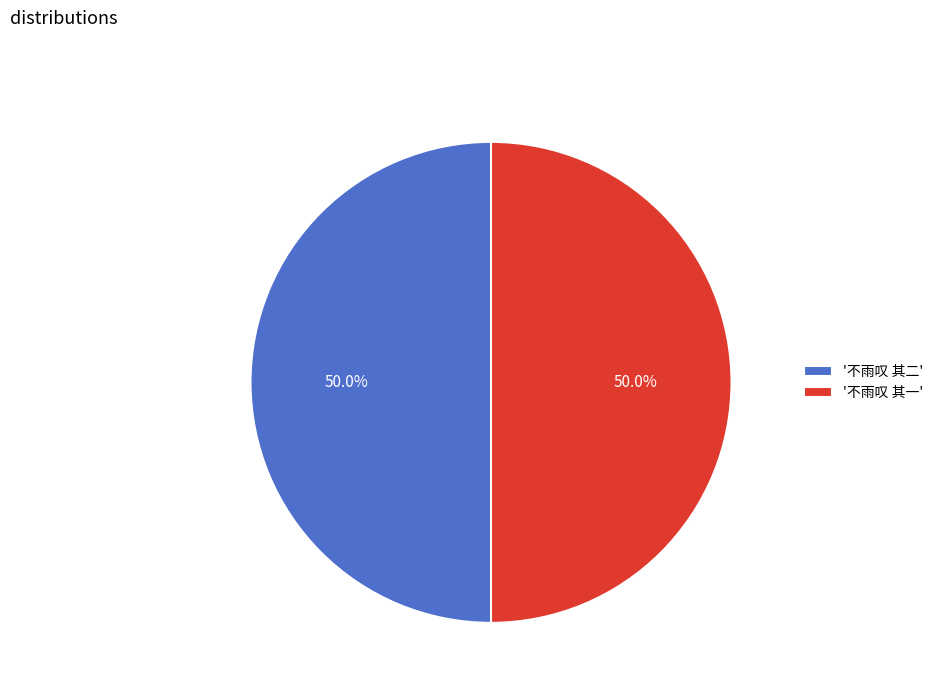

What is the ratio of the value at '不雨叹 其二' to the value at '不雨叹 其一'?

1.0